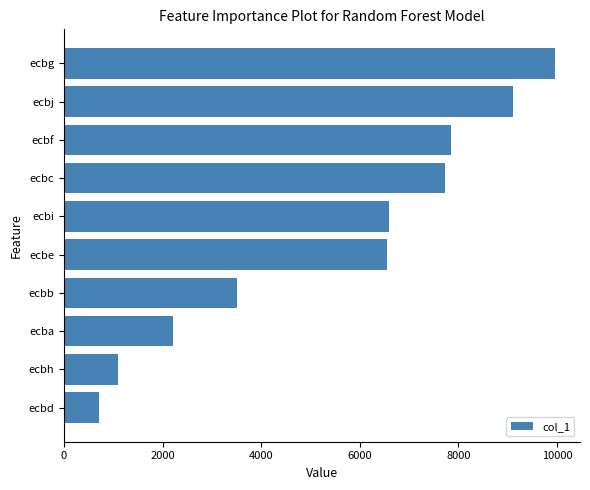

What is the difference between the values at ecbg and ecbe?

3415